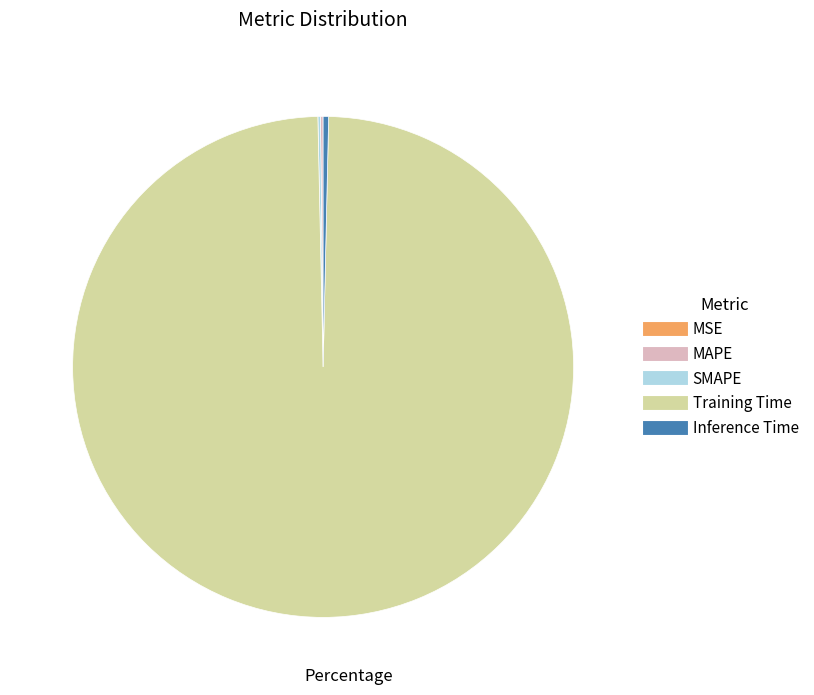

What is the majority slice?

Training Time